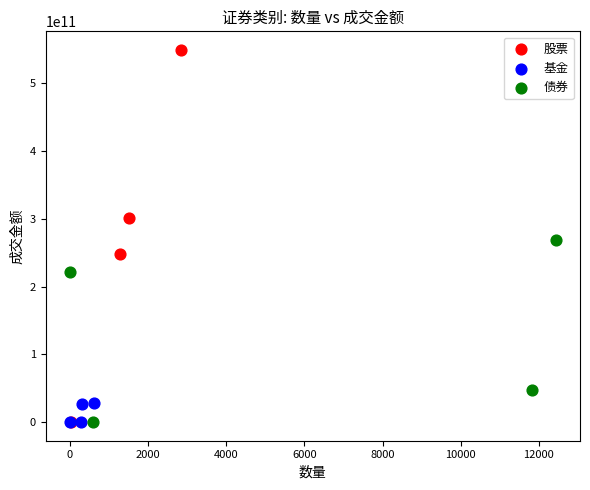

Which series contains the highest Y value?

股票